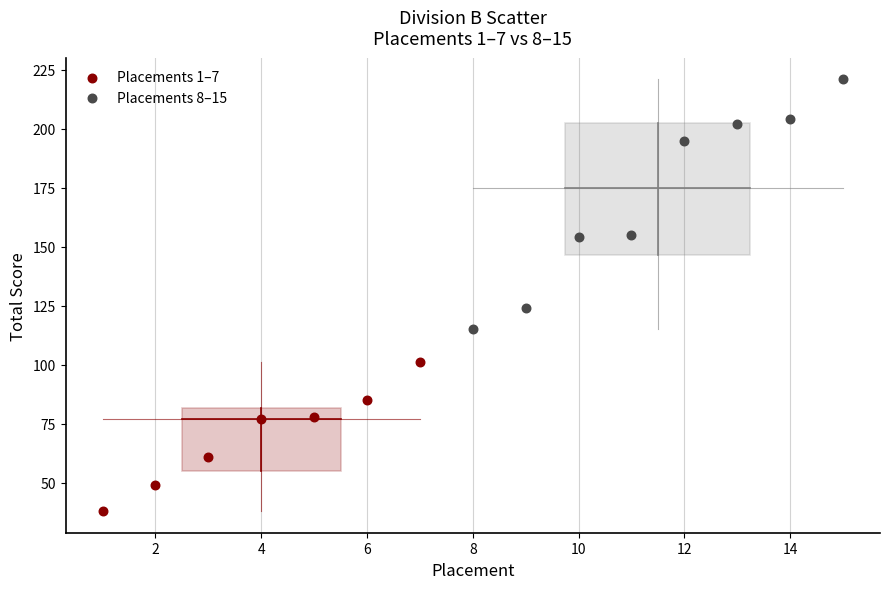

Which series has the widest spread of Y values?

Placements 8–15